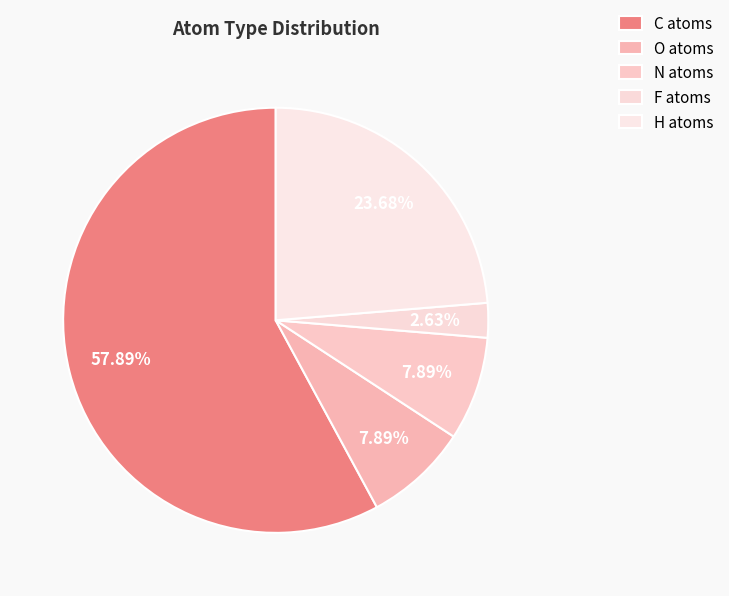

True or false: N accounts for 1% of the total.

False